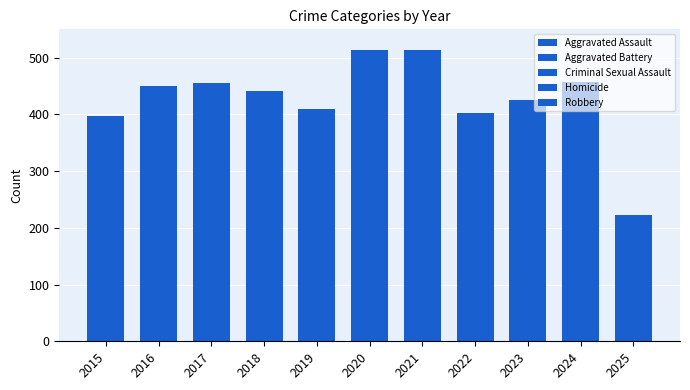

How many data points does each series have?

11